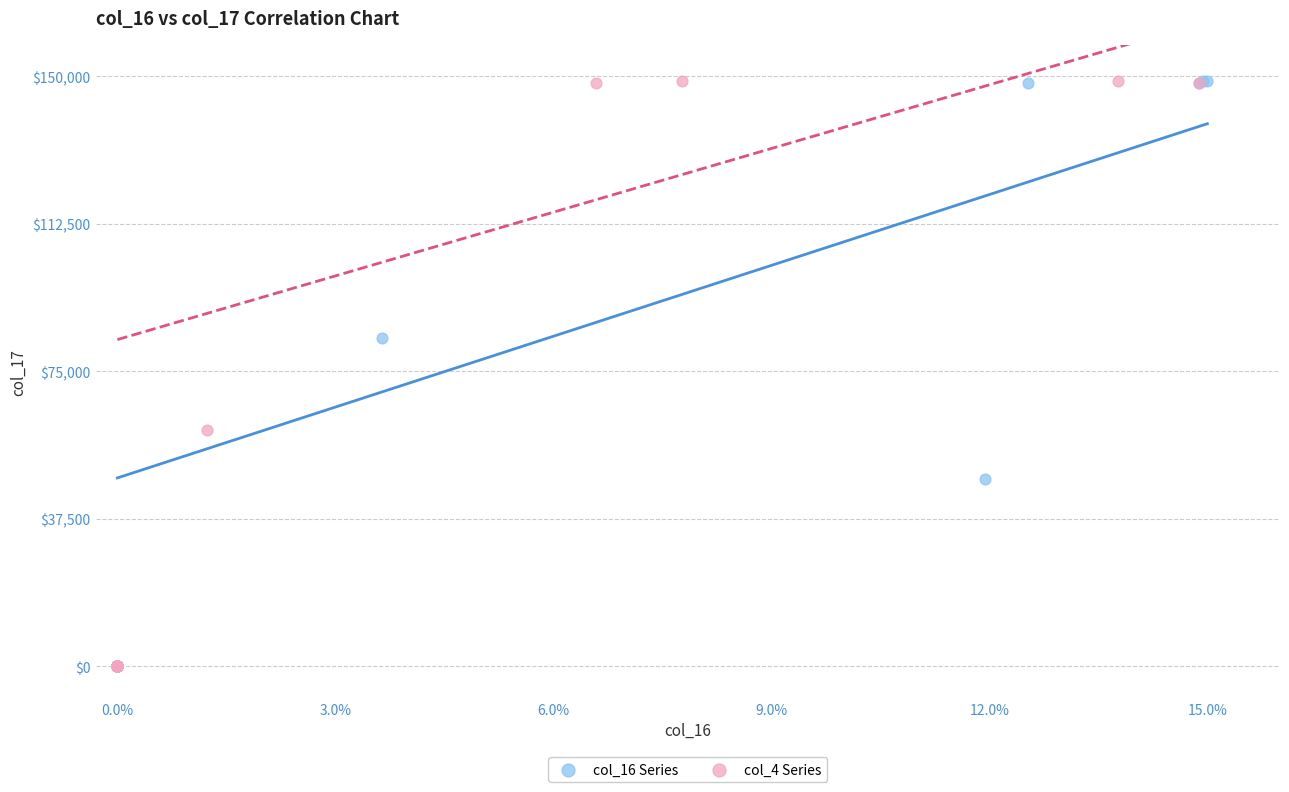

What are all the series names shown in the legend?

col_16 Series, col_4 Series